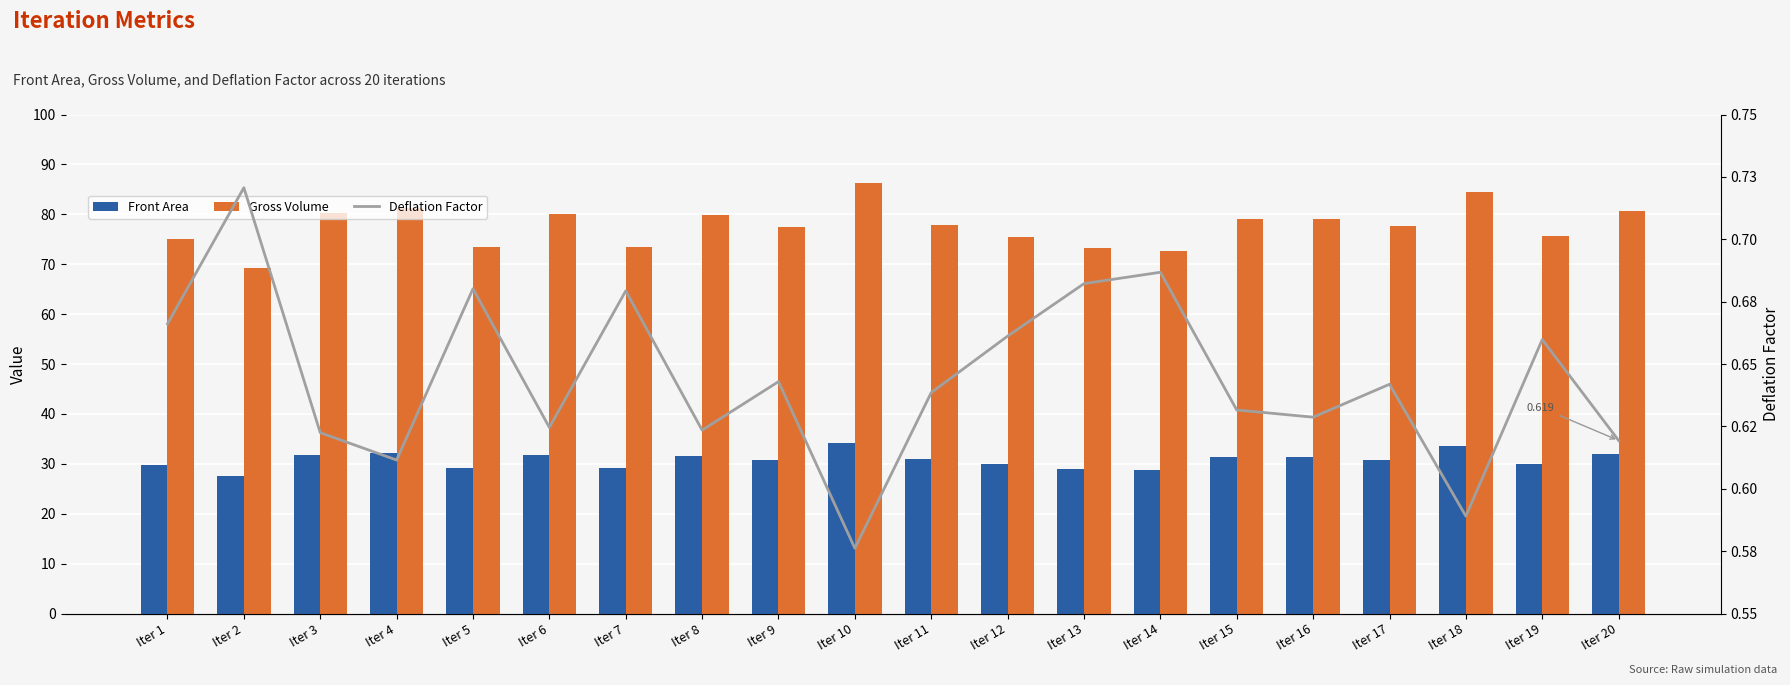

What are all the series names shown in the legend?

Front Area, Gross Volume, Deflation Factor